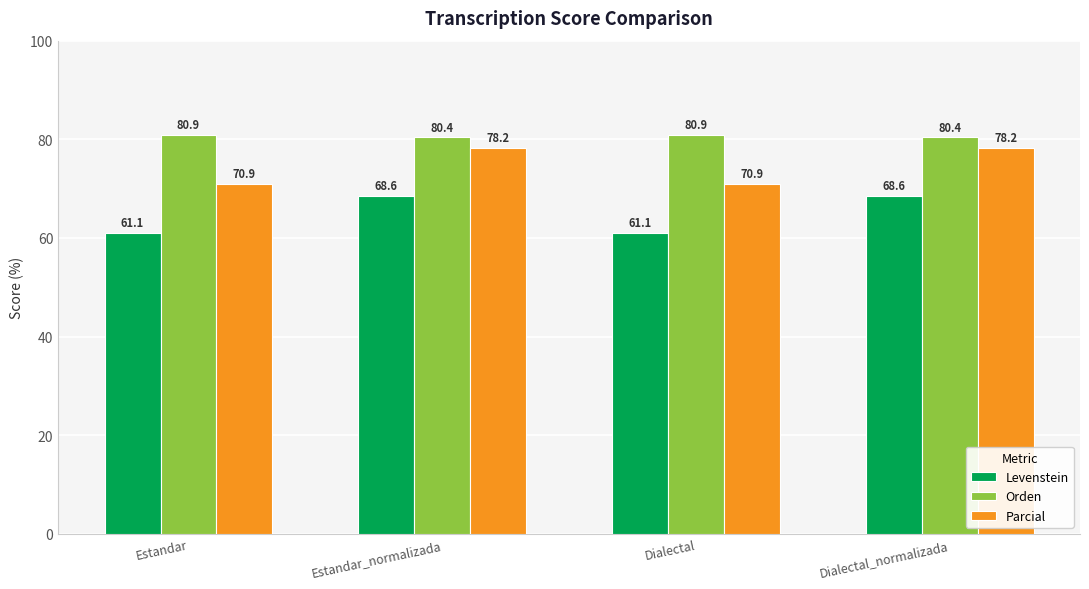

What is the value of the Levenstein bar at the 1st from the left?

61.1